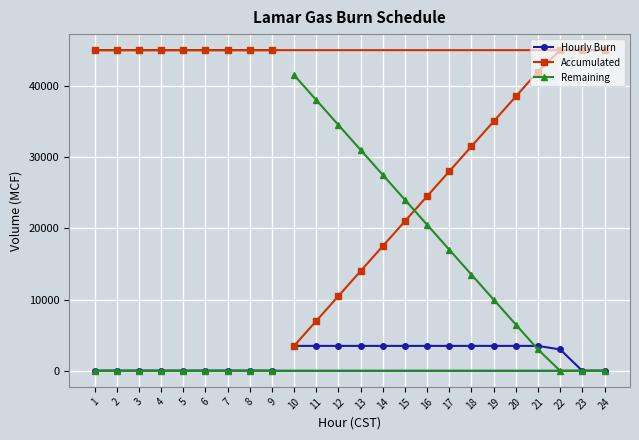

Reading left to right, list all the values displayed in this chart.

Hourly Burn: 1=0	2=0	3=0	4=0	5=0	6=0	7=0	8=0	9=0	10=3500	11=3500	12=3500	13=3500	14=3500	15=3500	16=3500	17=3500	18=3500	19=3500	20=3500	21=3500	22=3000	23=0	24=0
Accumulated: 1=45000	2=45000	3=45000	4=45000	5=45000	6=45000	7=45000	8=45000	9=45000	10=3500	11=7000	12=10500	13=14000	14=17500	15=21000	16=24500	17=28000	18=31500	19=35000	20=38500	21=42000	22=45000	23=45000	24=45000
Remaining: 1=0	2=0	3=0	4=0	5=0	6=0	7=0	8=0	9=0	10=41500	11=38000	12=34500	13=31000	14=27500	15=24000	16=20500	17=17000	18=13500	19=10000	20=6500	21=3000	22=0	23=0	24=0